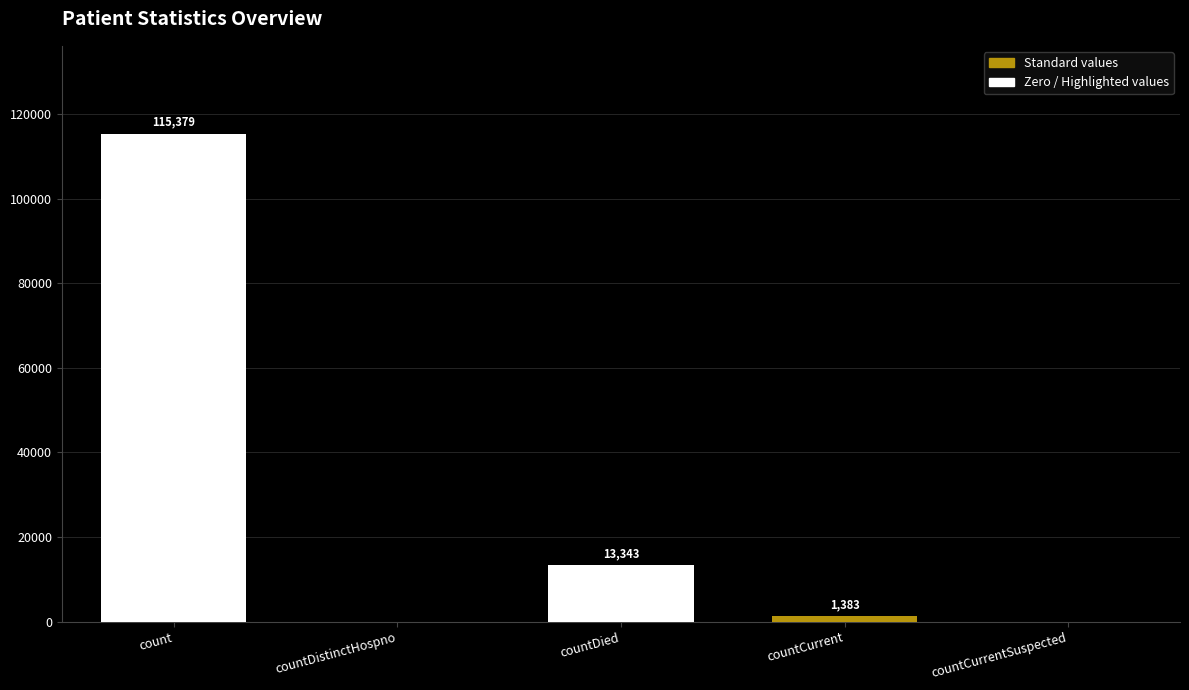

At which label does the data first exceed 1383?

count